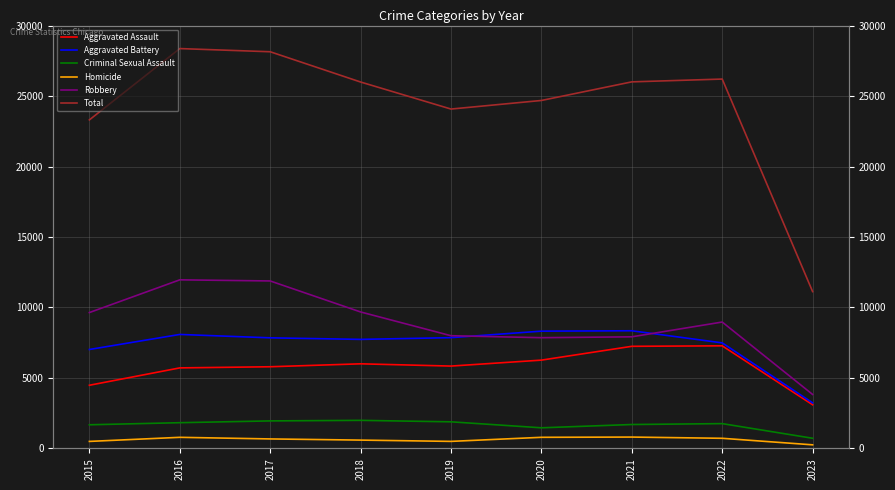

Which category has the highest value across all series?

2016